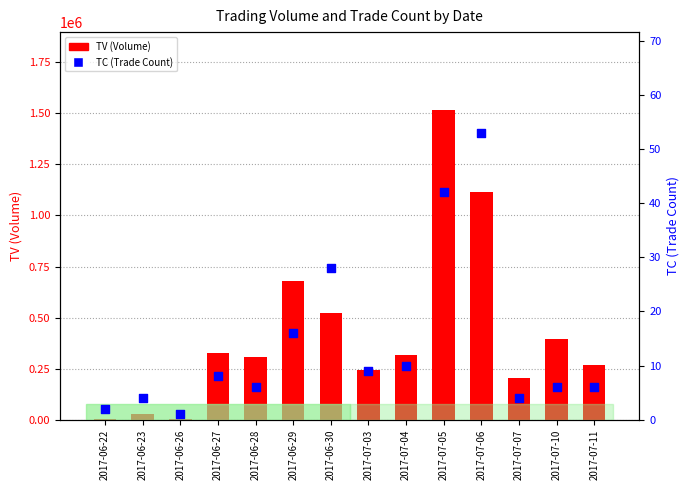

Which series has the widest spread of Y values?

TV (Volume)